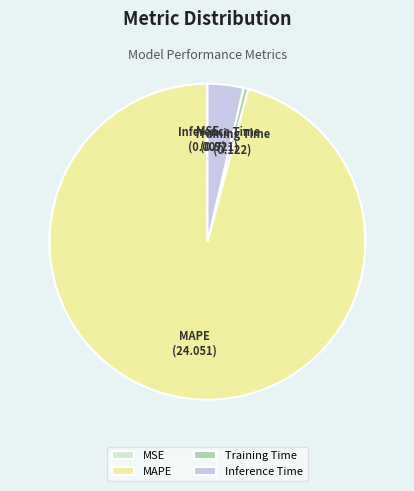

Between MAPE and Inference Time, which is larger?

MAPE